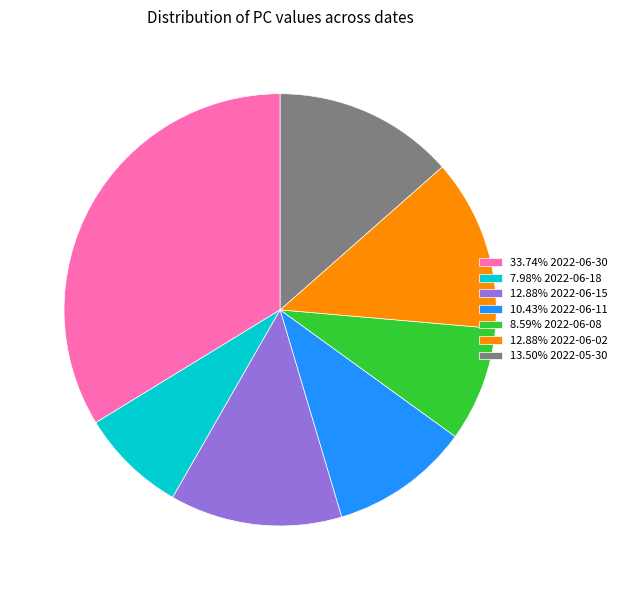

Combined, do 8.59% 2022-06-08 and 7.98% 2022-06-18 account for over 50%?

No